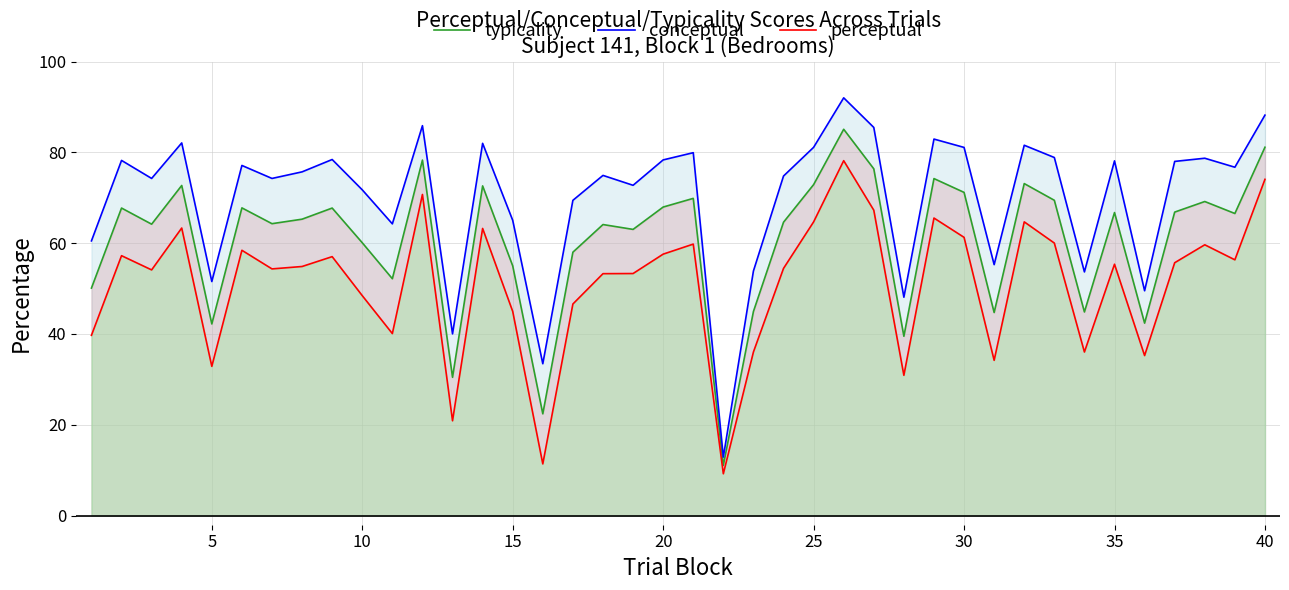

What is the minimum value shown in the chart?

9.2